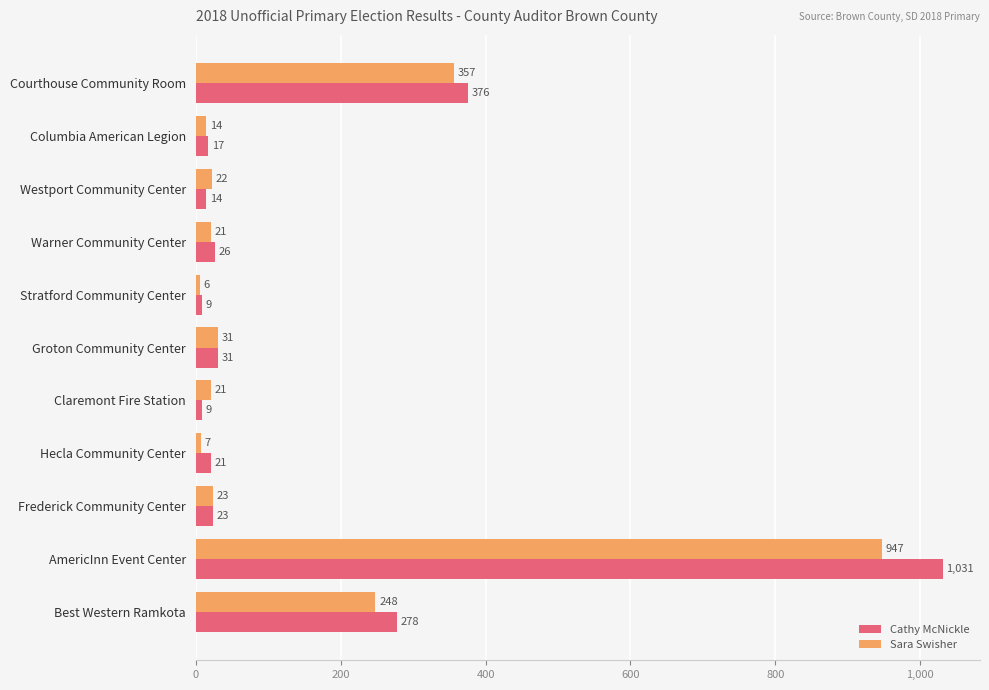

What is the difference between the maximum and minimum values in the Sara Swisher series?

941